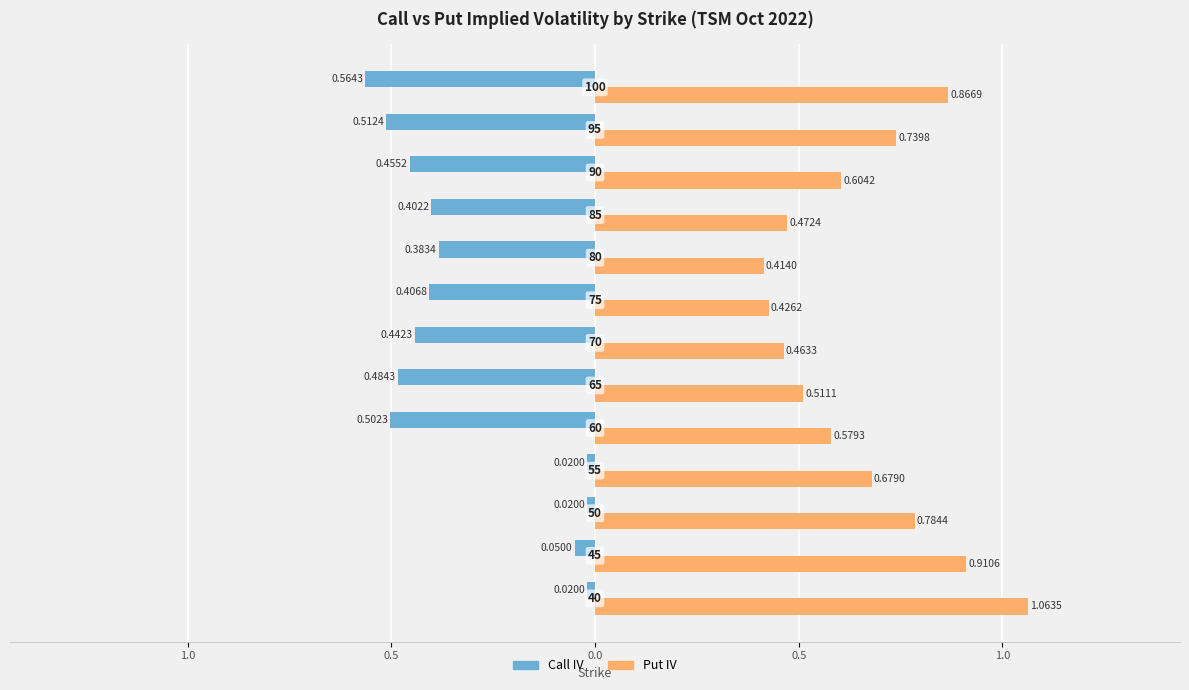

Reading left to right, transcribe all the data shown in this chart.

Call IV: -0.0	-0.1	-0.0	-0.0	-0.5	-0.5	-0.4	-0.4	-0.4	-0.4	-0.5	-0.5	-0.6
Put IV: 1.1	0.9	0.8	0.7	0.6	0.5	0.5	0.4	0.4	0.5	0.6	0.7	0.9